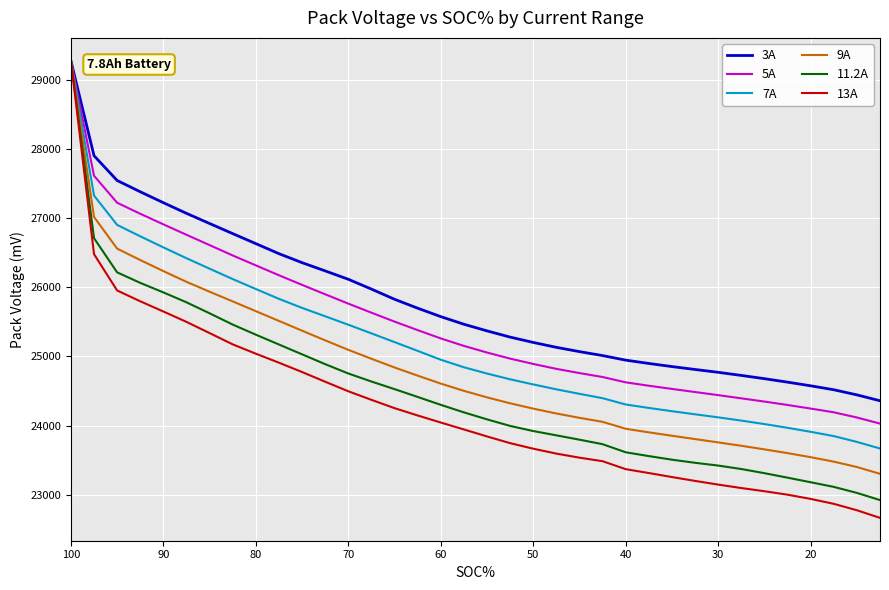

Which series has the largest total across all categories?

3A